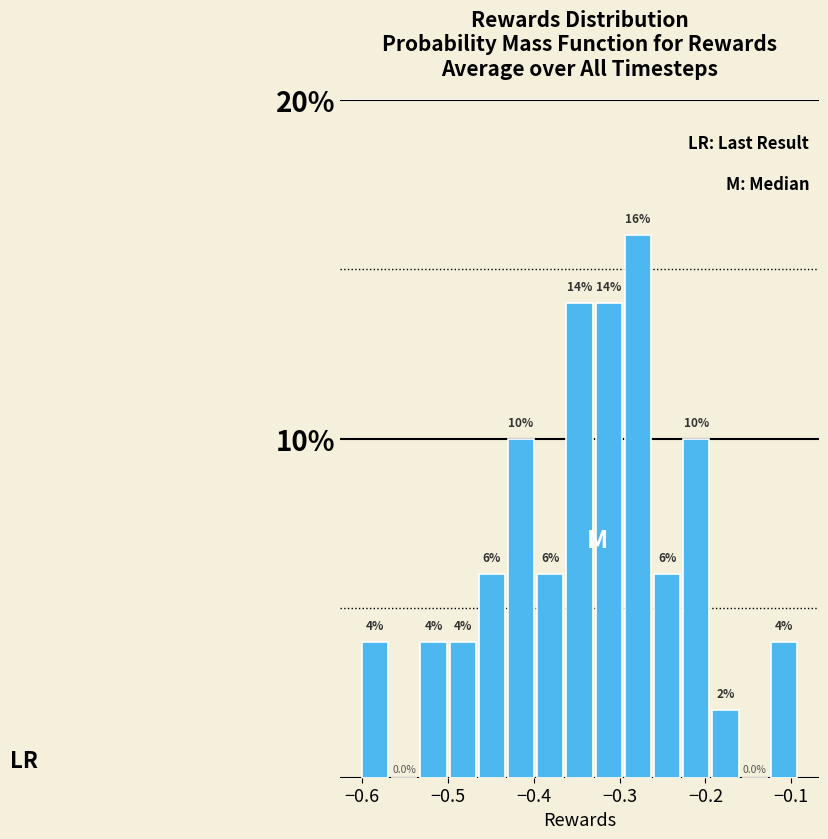

Read against the x-axis, roughly where is the centre of the tallest bar?

-0.28